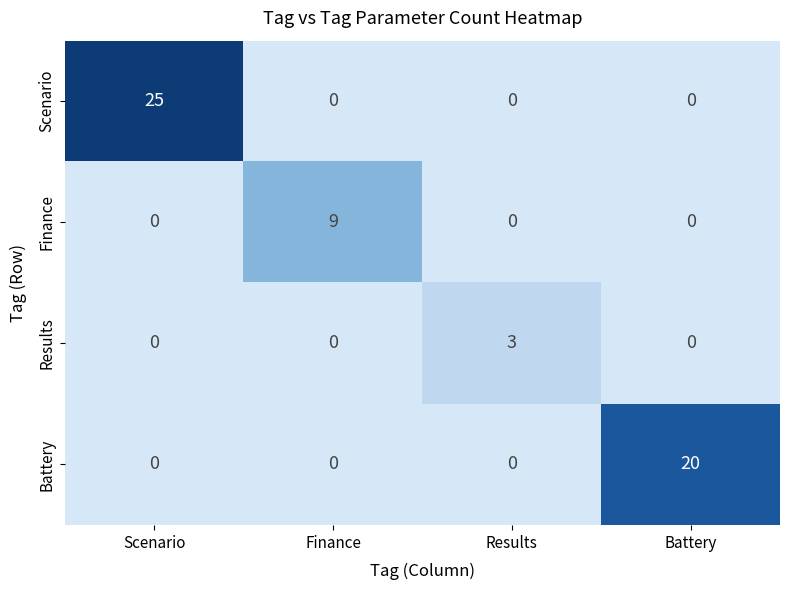

List the series in order of their peak value, lowest first.

Results, Finance, Battery, Scenario